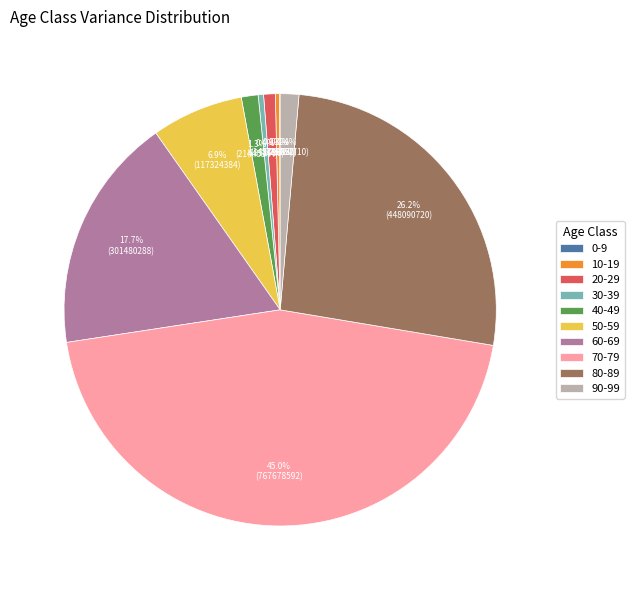

Is 20-29 the majority of the pie?

No